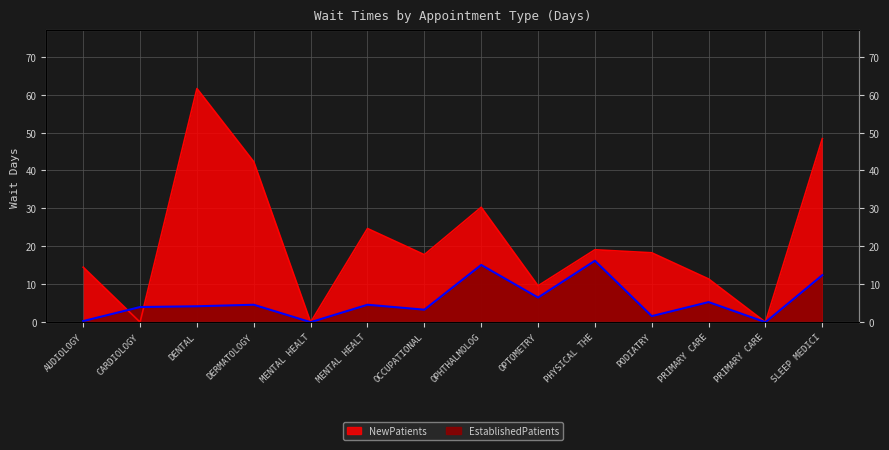

How many lines are shown in the chart?

2